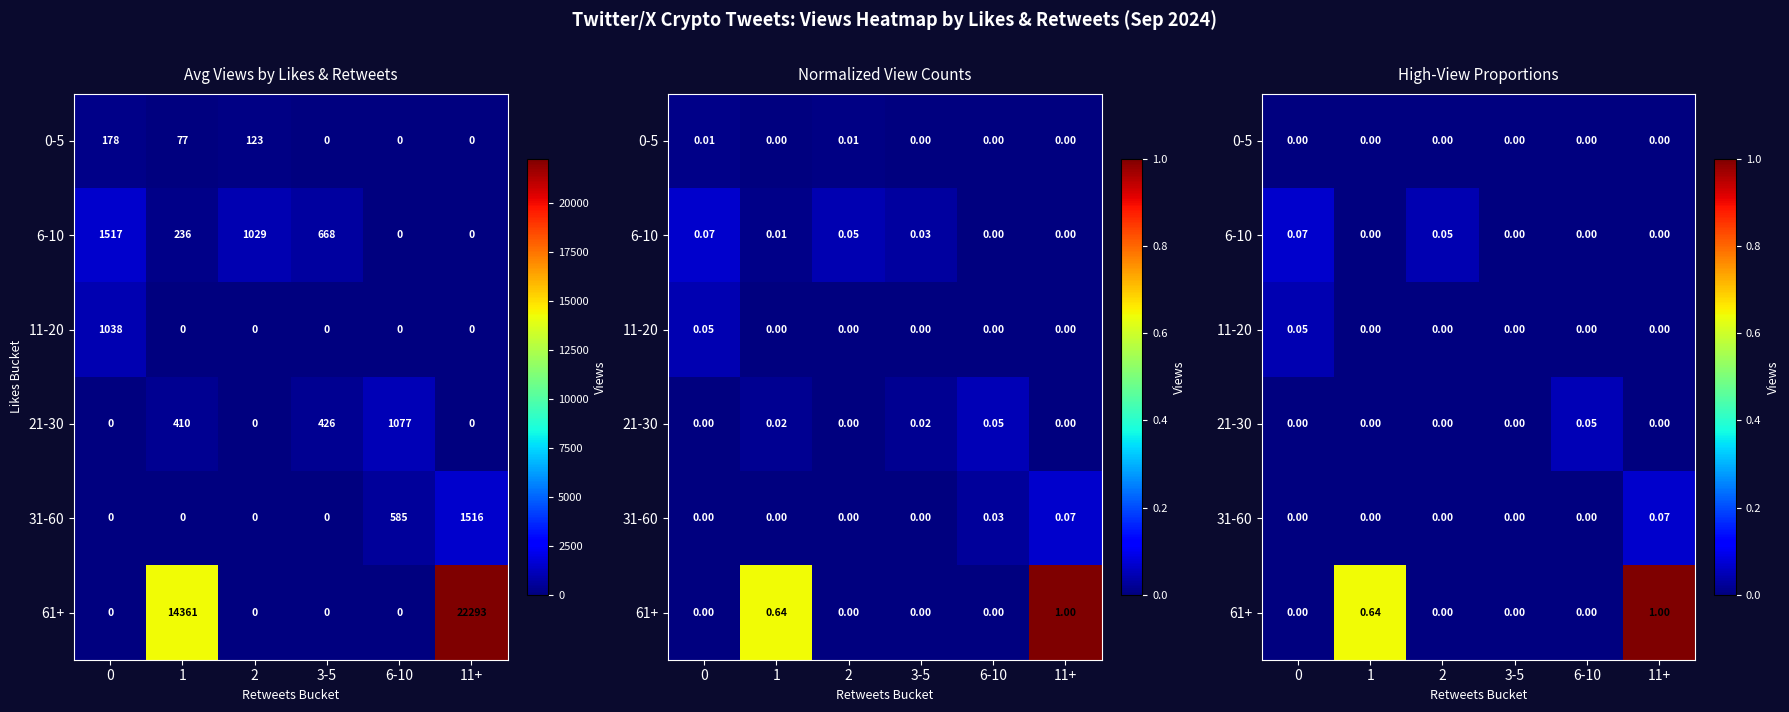

The value of 11-20 at 11+ is 0.0. True or false?

True